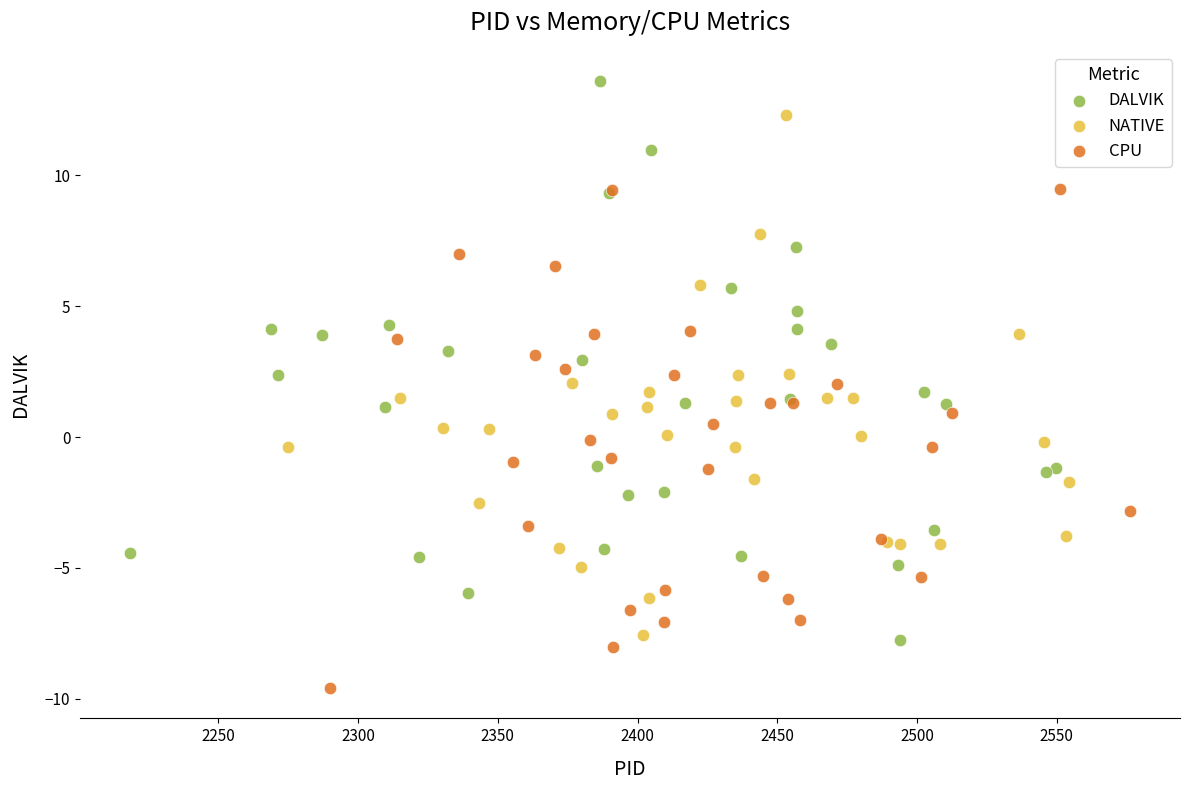

Which series reaches the minimum Y coordinate?

CPU